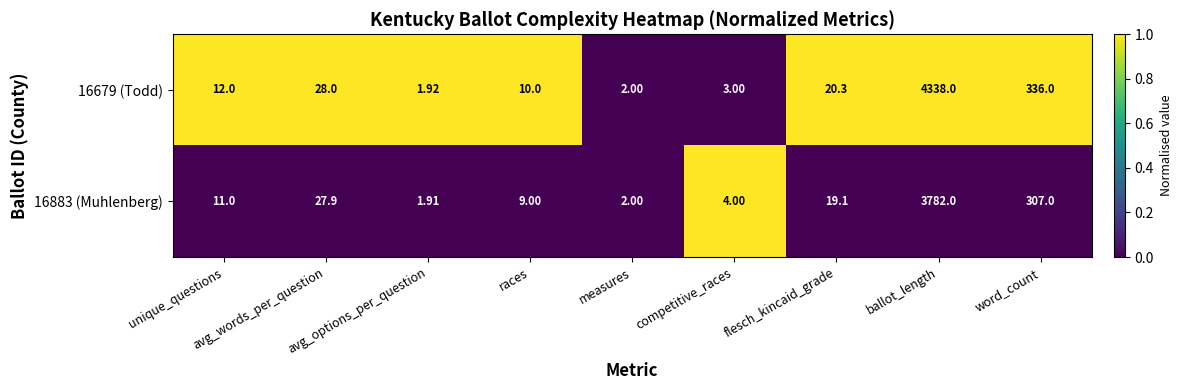

Rank the categories by 16883 (Muhlenberg) value from lowest to highest.

avg_options_per_question, measures, competitive_races, races, unique_questions, flesch_kincaid_grade, avg_words_per_question, word_count, ballot_length